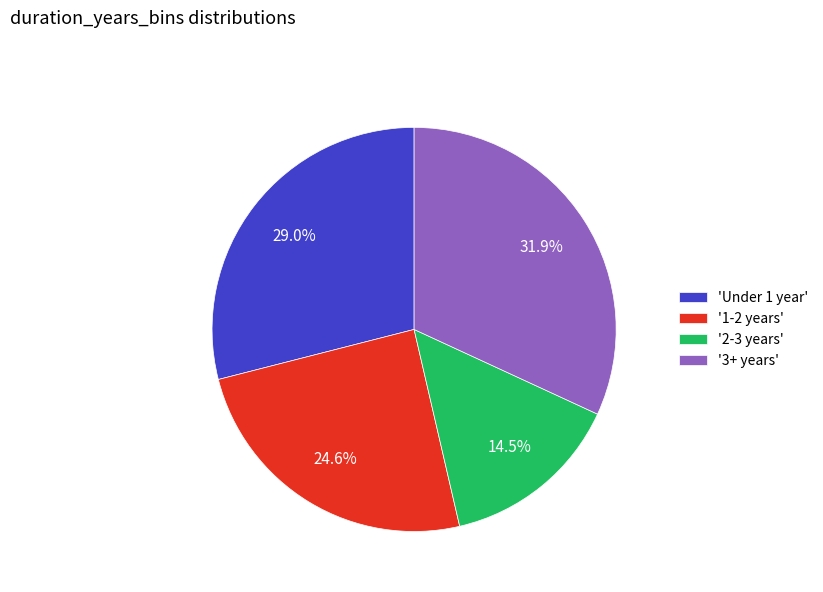

Is there any slice that represents more than half of the pie?

No